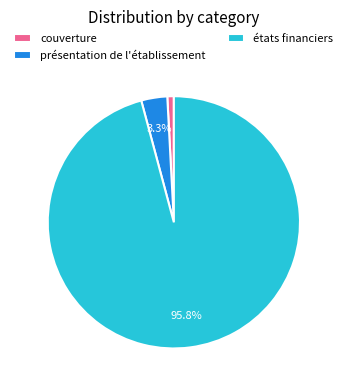

To the nearest percent, what is the combined percentage of présentation de l'établissement and états financiers?

99%